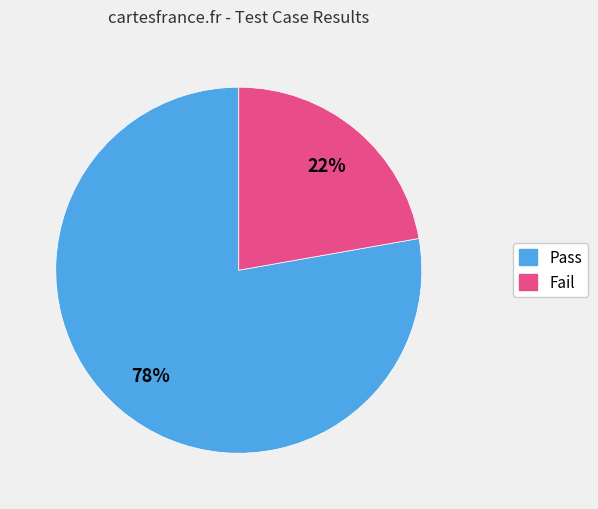

Combined, do Fail and Pass account for over 50%?

Yes